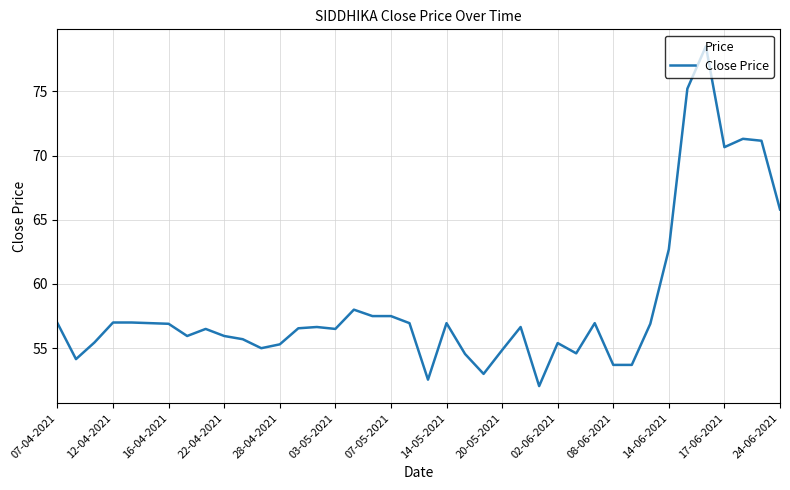

What is the maximum value shown in the chart?

78.5